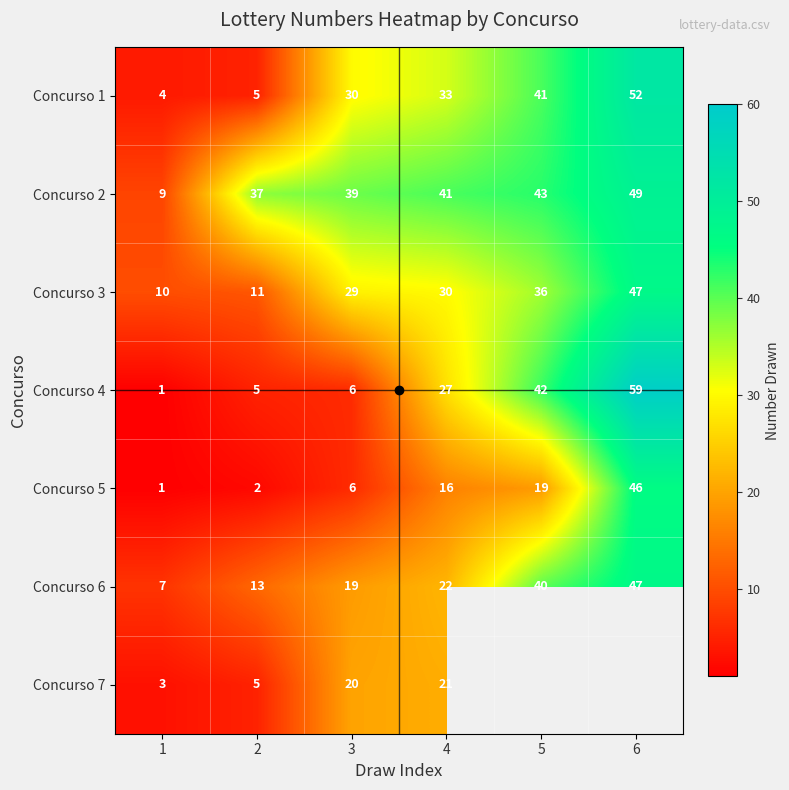

What value does the Concurso 2 series have at 3?

39.0